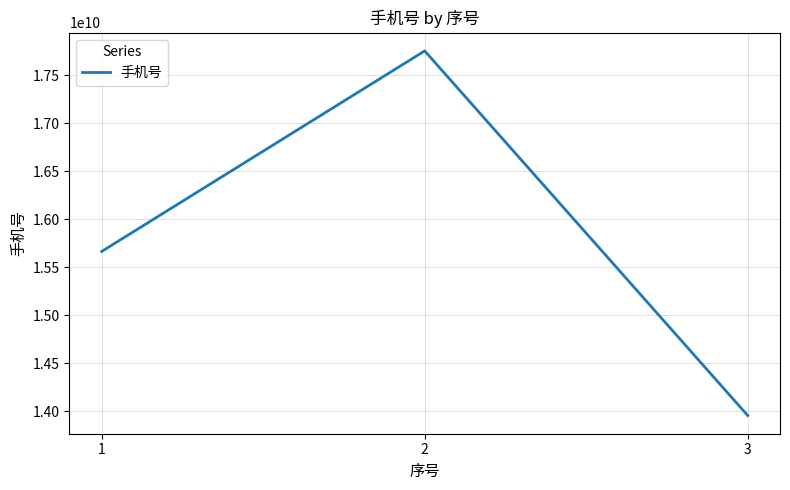

List the labels in order of value, largest first.

2, 1, 3